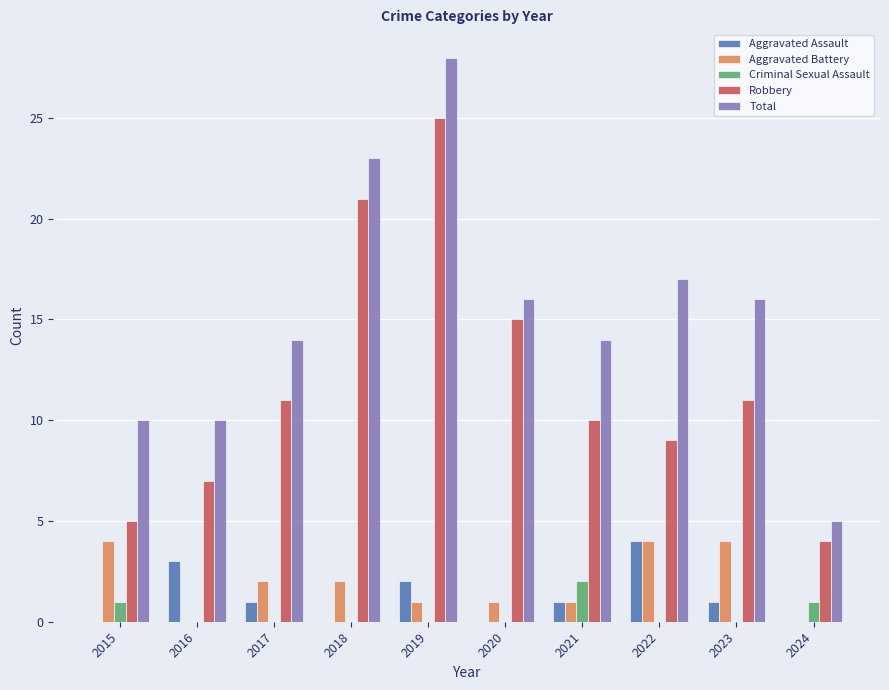

Is the value of Aggravated Battery at 2018 greater than the value of Aggravated Assault at 2024?

Yes